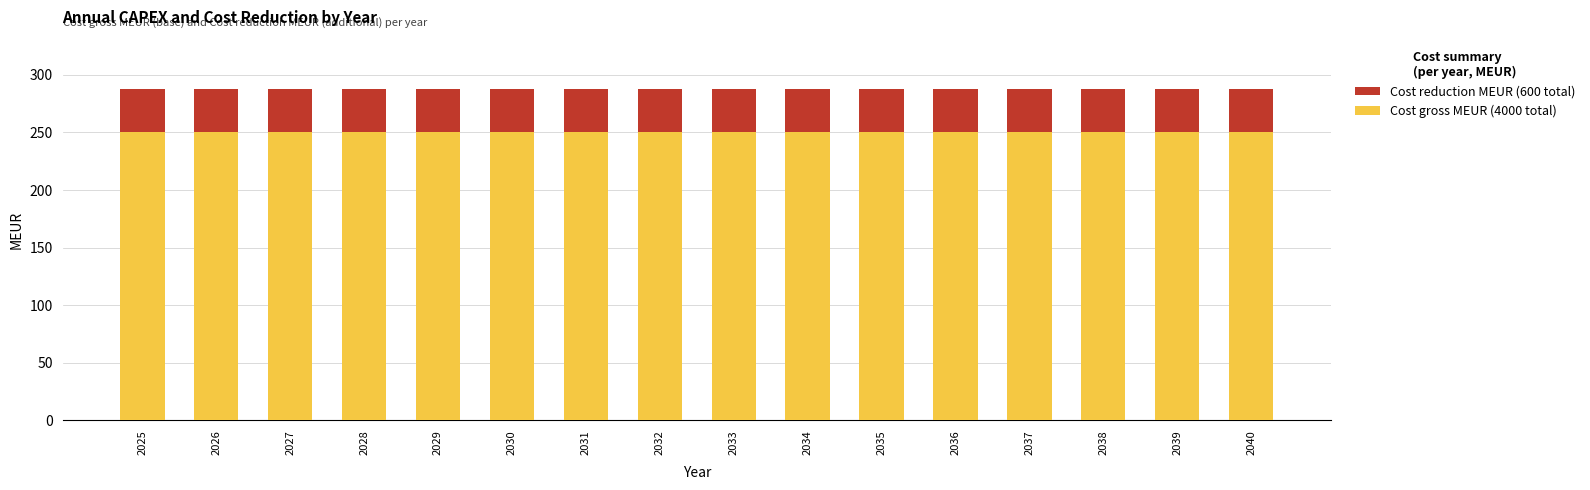

Count the number of data series in this chart.

2